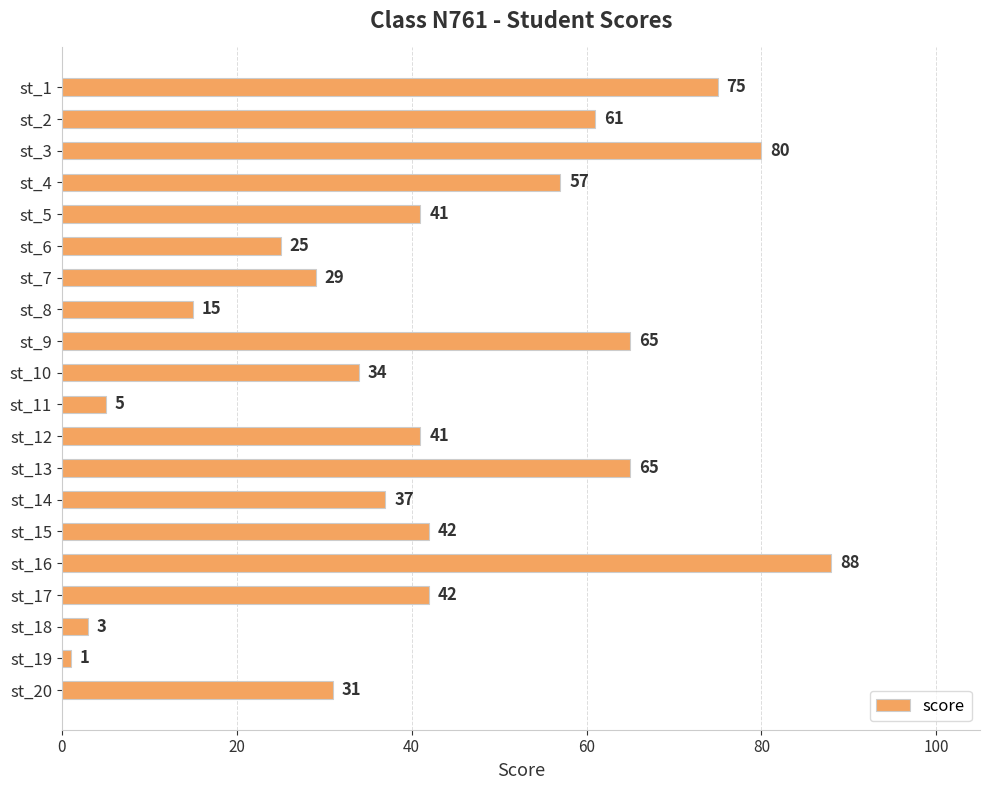

What is the average value?

42